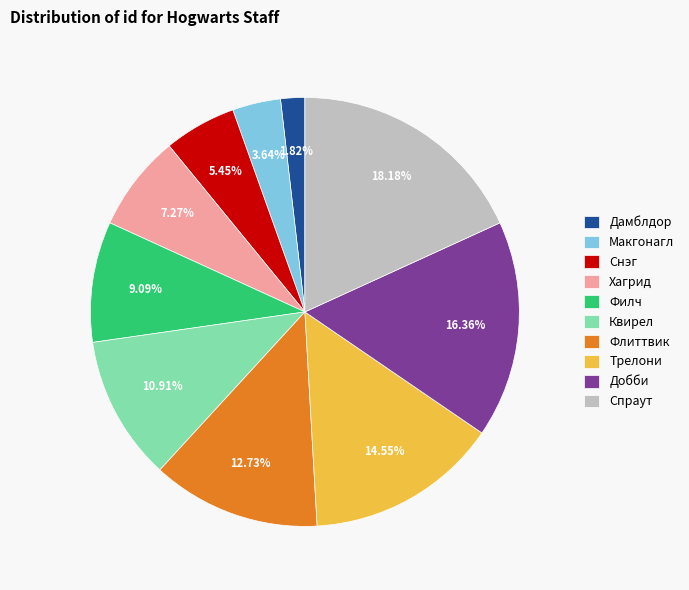

The Квирел slice represents 20% of the pie. True or false?

False